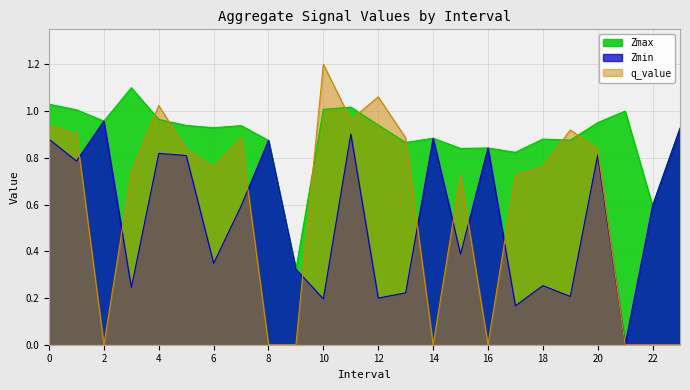

Where is the first local maximum for Zmax?

3